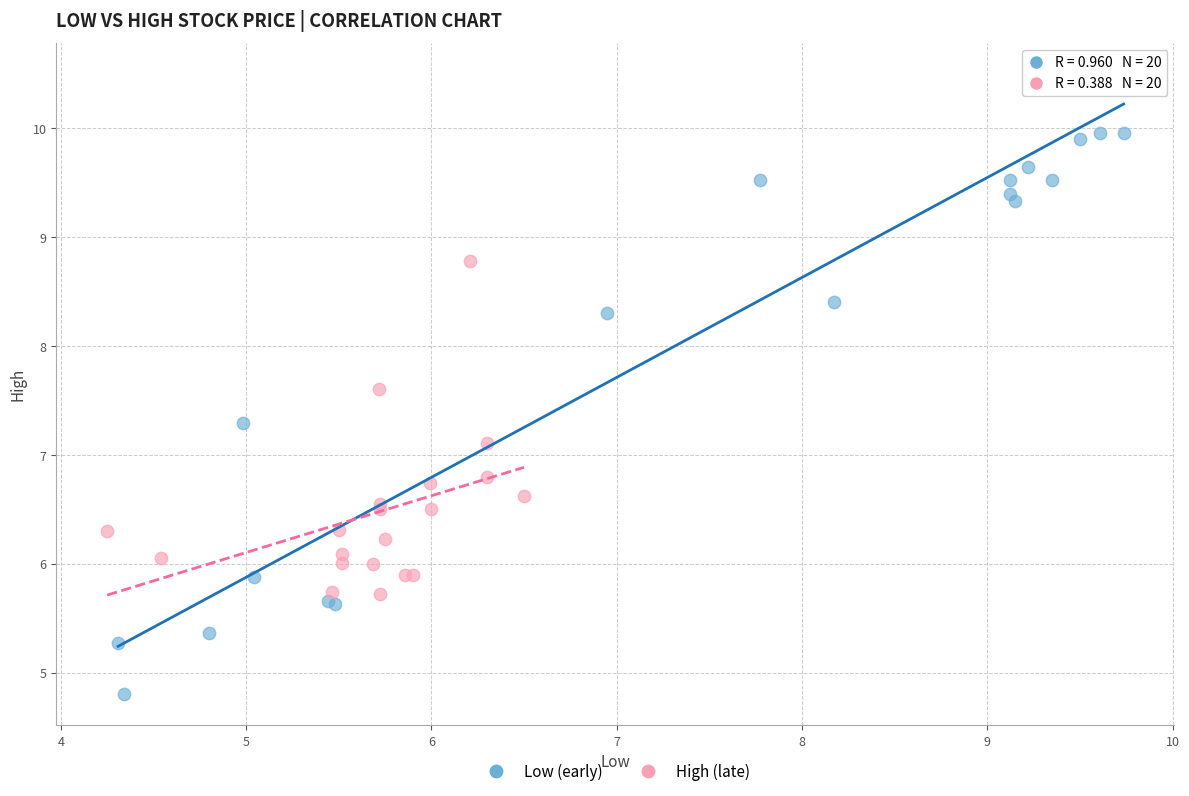

Which series contains the highest Y value?

Low (early)